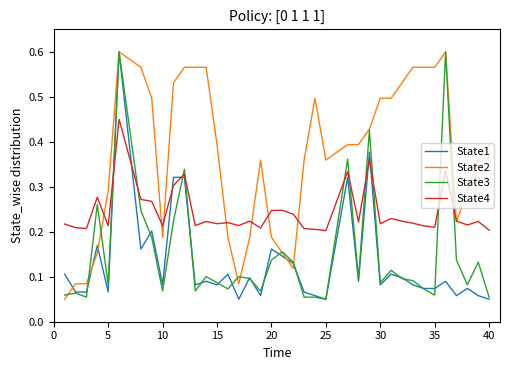

After their last crossing, which series has the higher values: State3 or State4?

State4